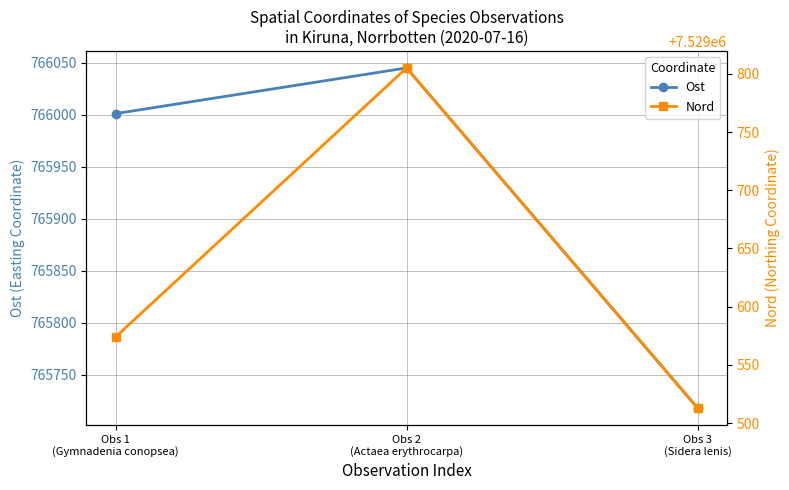

What is the difference between the highest and lowest values at Obs 3
(Sidera lenis)?

6763795.0